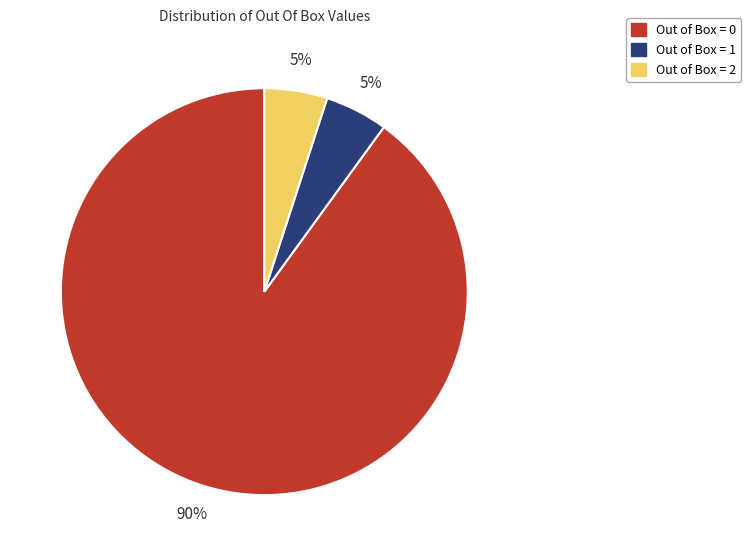

Approximately how many times larger is the value at Out of Box = 1 compared to Out of Box = 2?

1.0